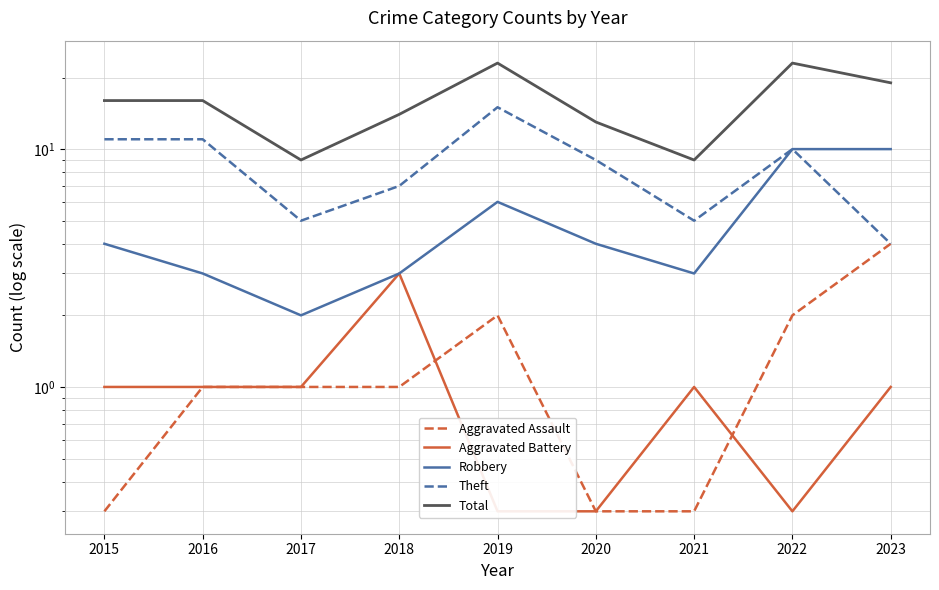

What is the value of the Total point at the 2nd from the left?

16.0